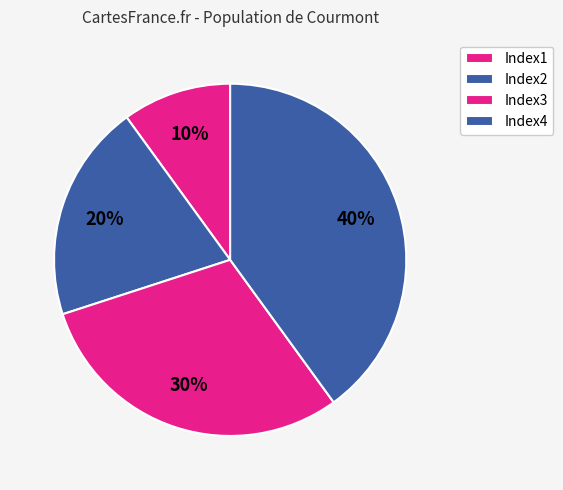

True or false: Index3 accounts for 30% of the total.

True